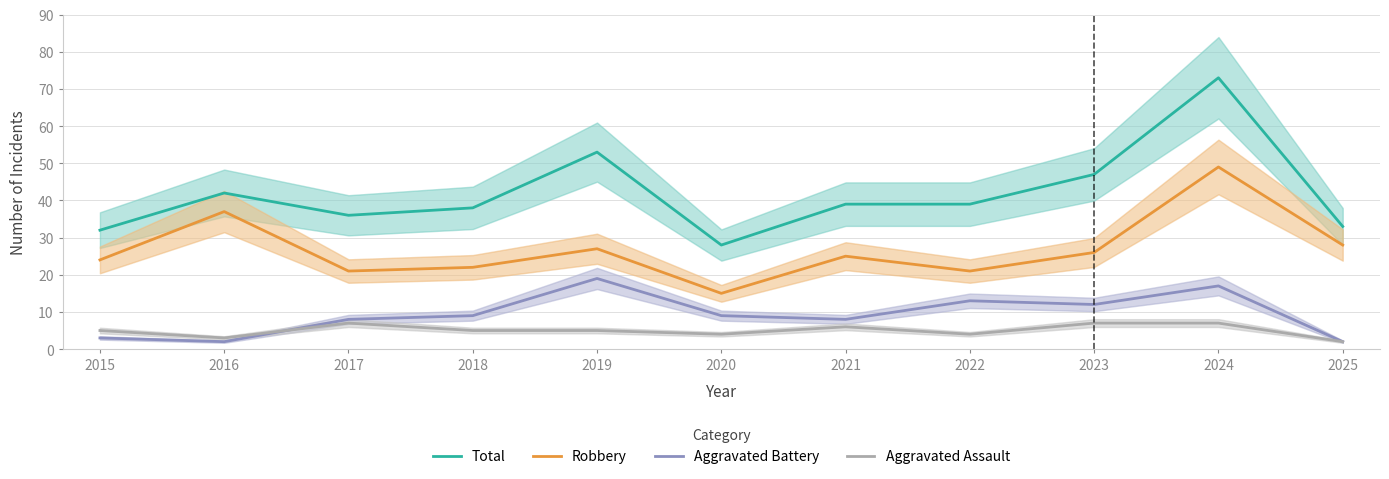

Does the chart have visible grid lines?

Yes